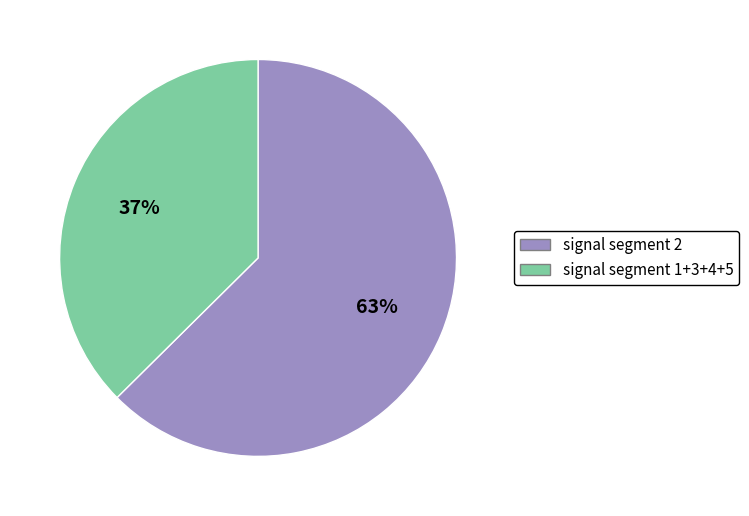

To the nearest percent, what is the average slice percentage?

50%